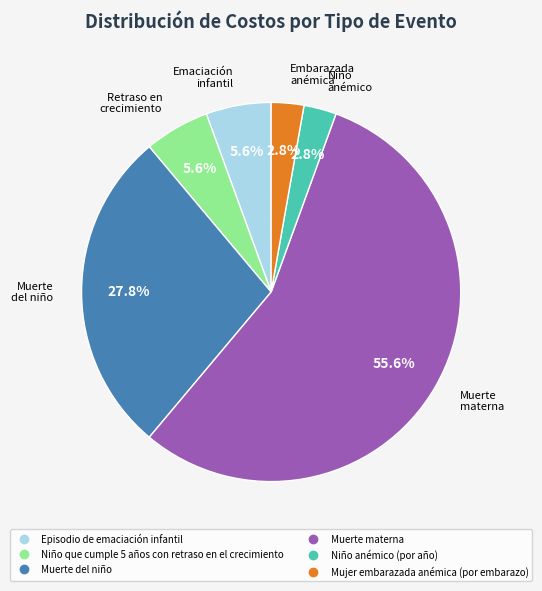

What is the largest slice in the pie chart?

Muerte materna